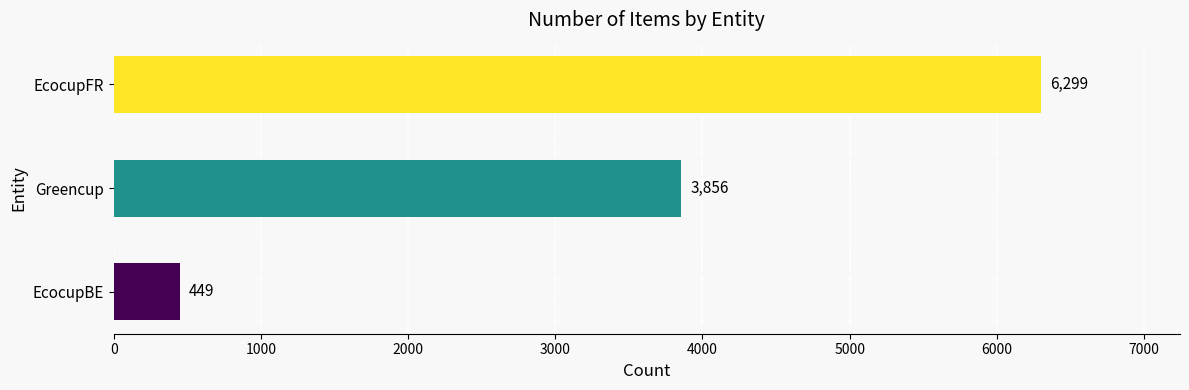

What is the greatest value displayed?

6299